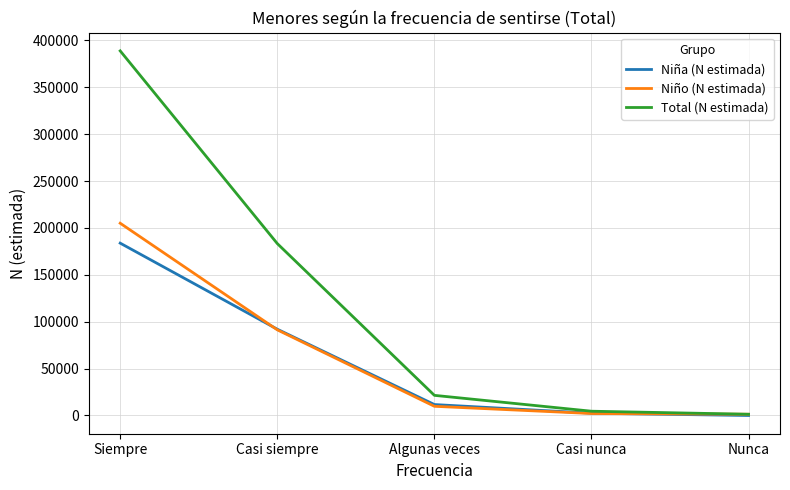

What is the maximum value for Niña (N estimada)?

183783